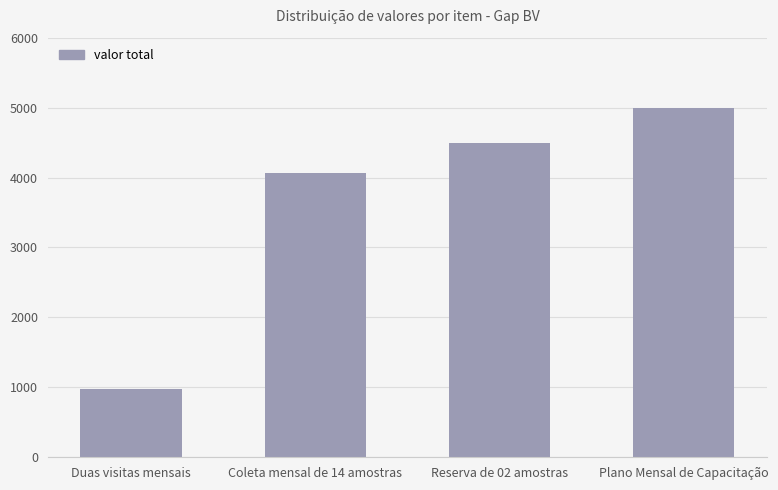

Reading left to right, list all the values displayed in this chart.

Duas visitas mensais=980	Coleta mensal de 14 amostras=4060	Reserva de 02 amostras=4500	Plano Mensal de Capacitação=5000